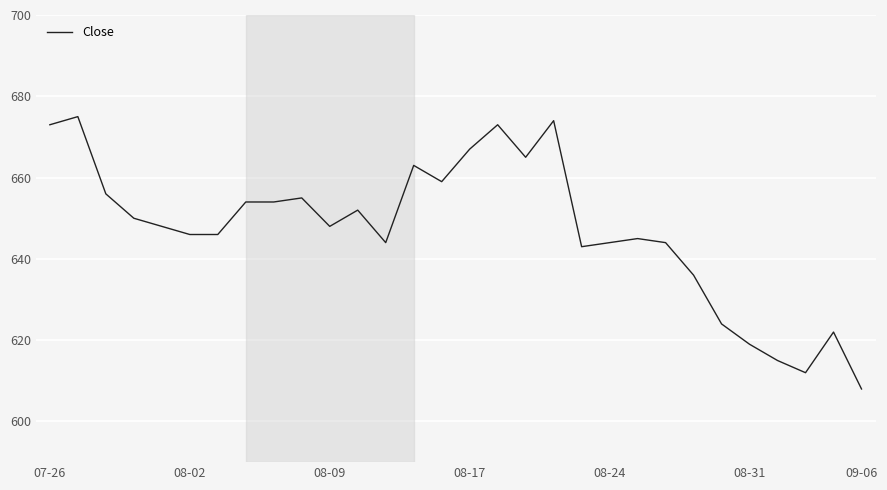

What is the smallest value displayed?

608